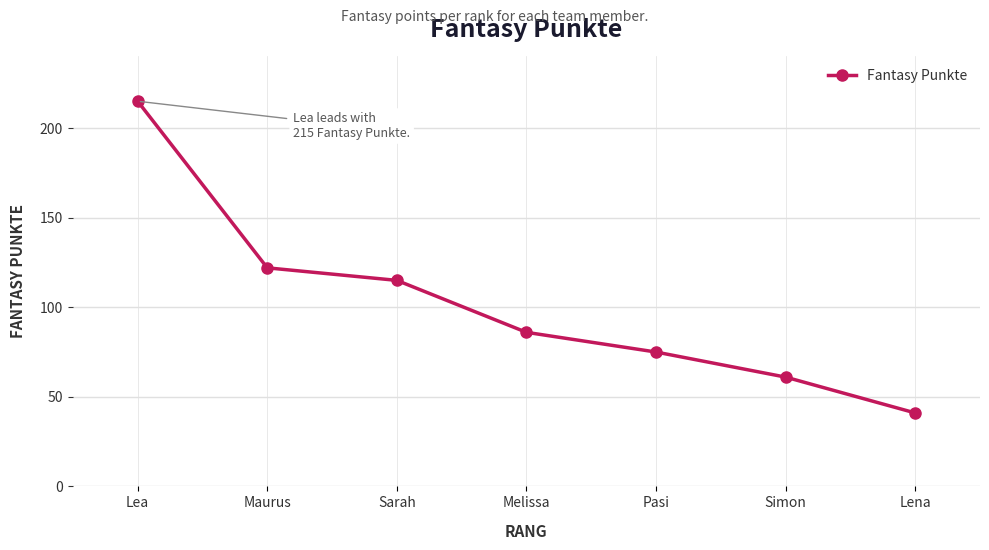

Is it true that the value at Sarah is 23?

False